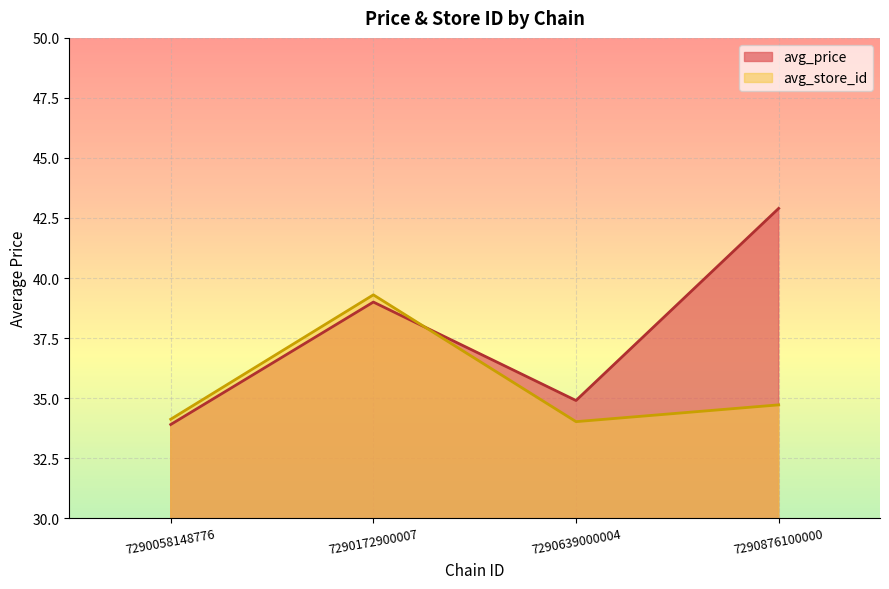

At how many categories does at least one series exceed 34?

4